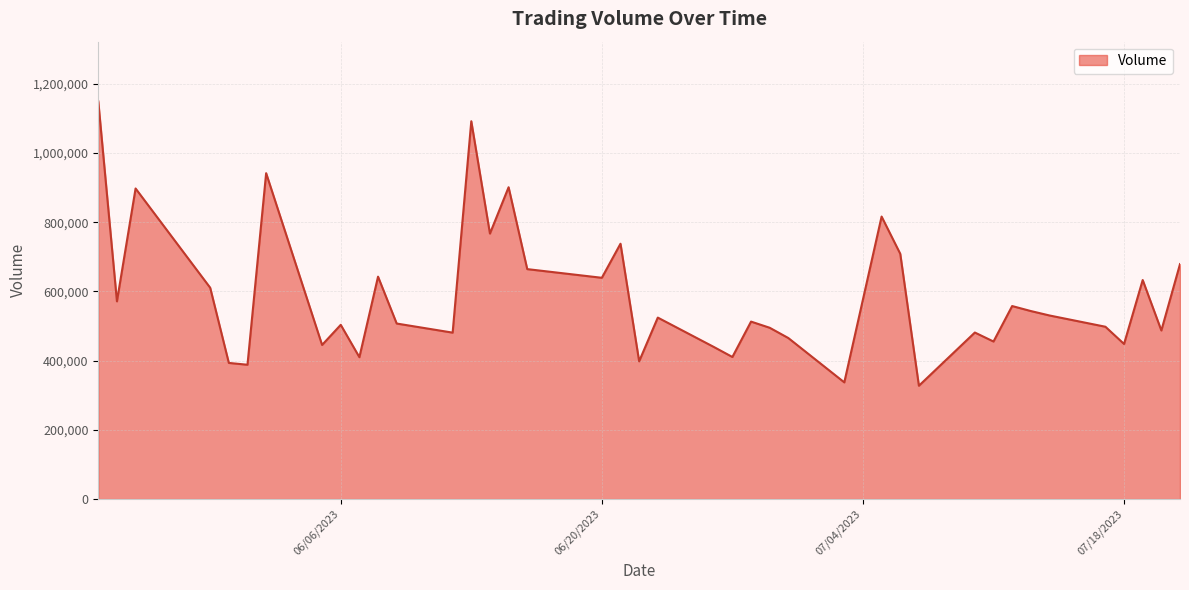

Count the number of data series in this chart.

1